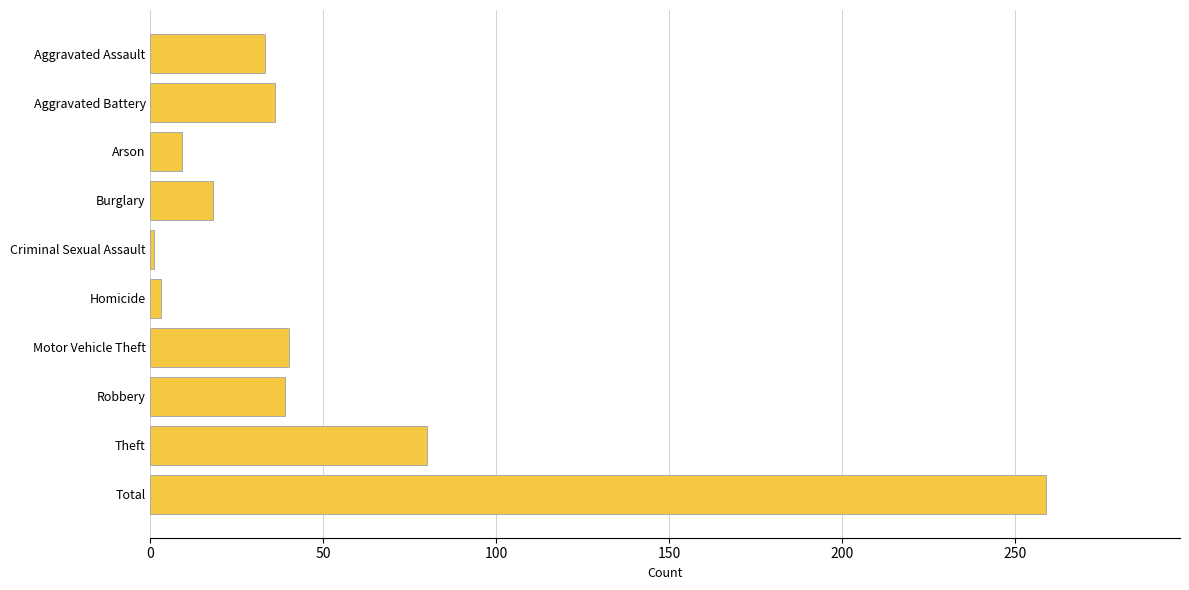

Where is the data nearest to the value 130?

Theft